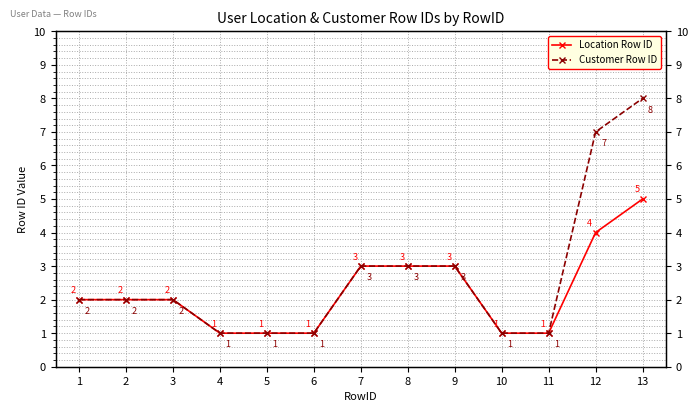

Which series changed the most between 2 and 13?

Customer Row ID